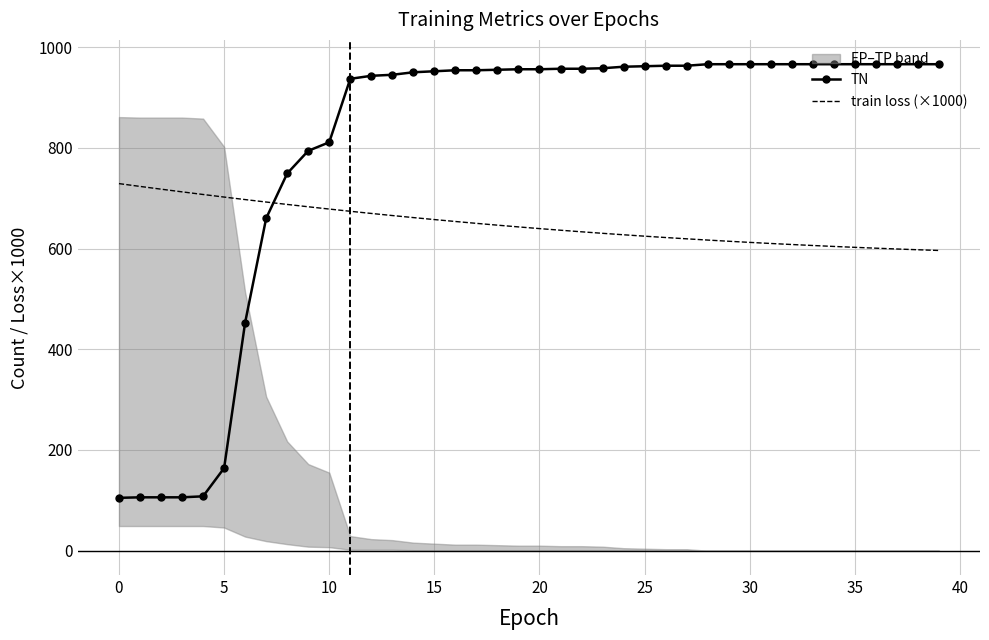

Is the value of TN at 26 greater than the value of train loss (×1000) at 17?

Yes